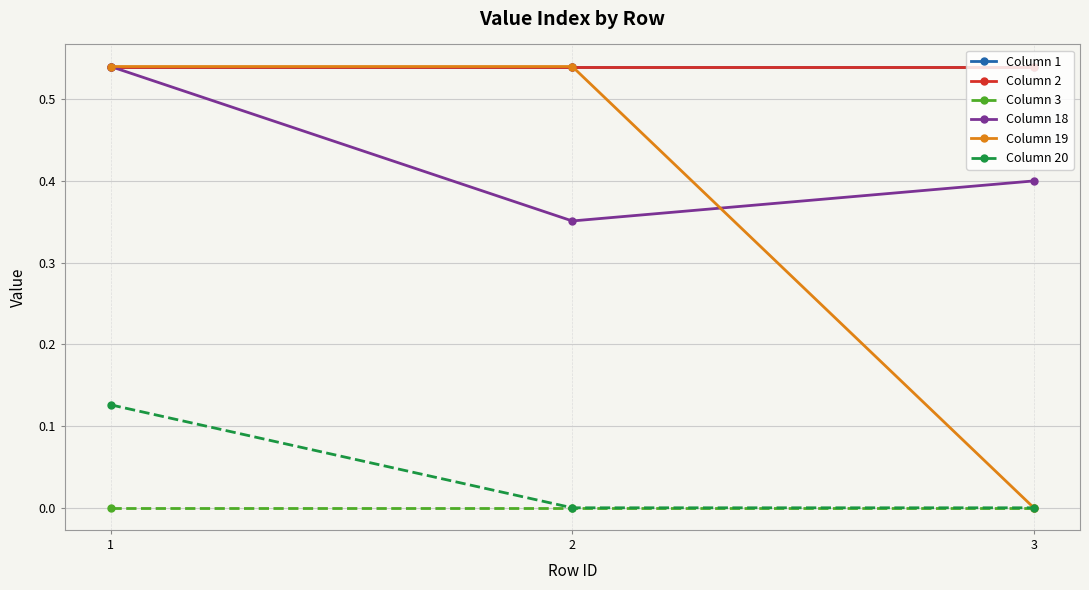

What is the sum of the Column 19 values at 3 and 1?

0.5